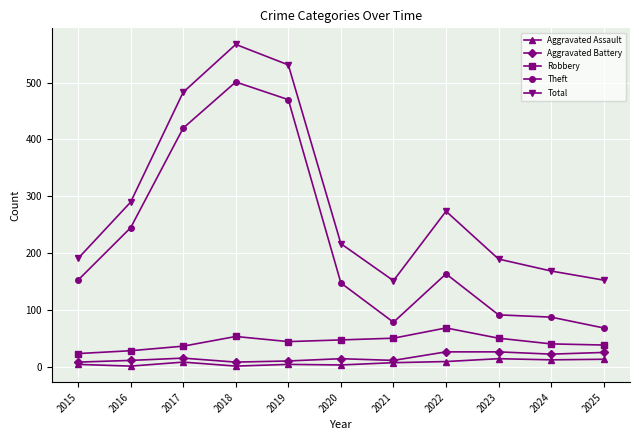

How many values in the Theft series are below 153?

5